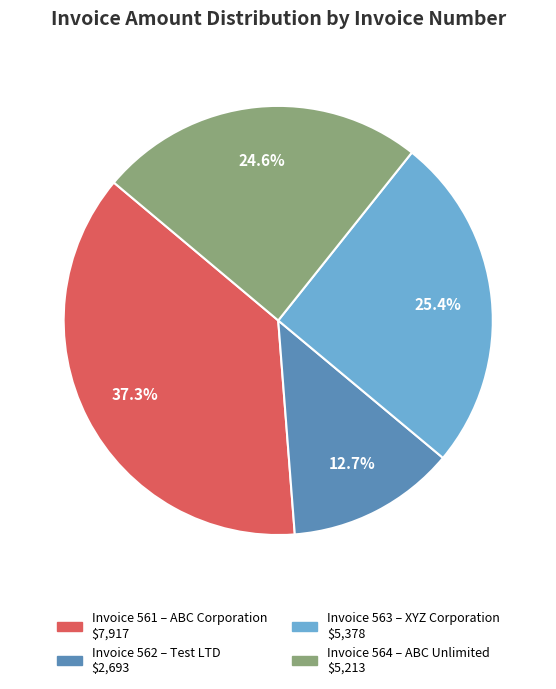

Is there a majority slice in this chart?

No